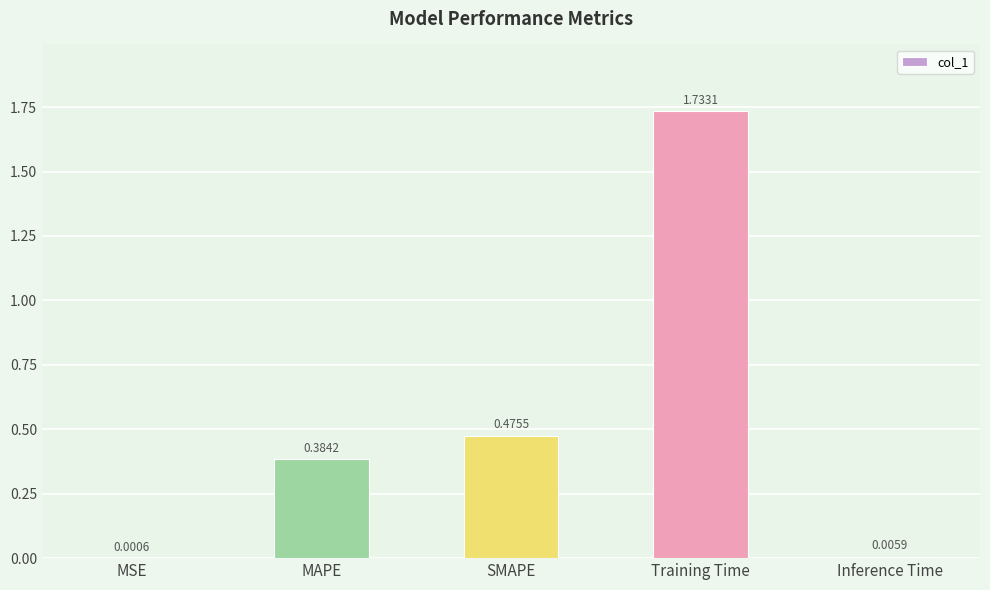

What is the change in value from MSE to MAPE?

+0.4